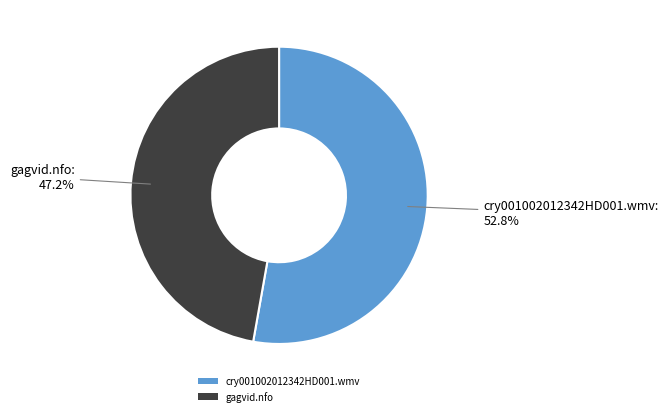

Which slice is the largest?

cry001002012342HD001.wmv